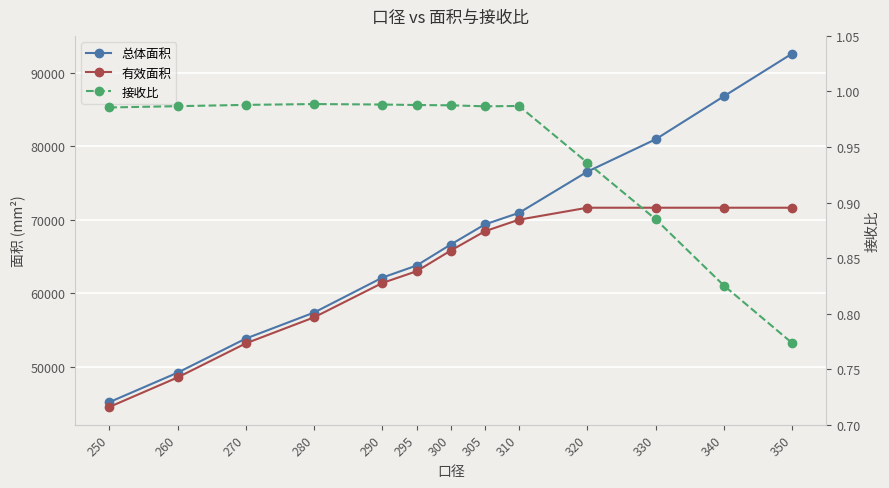

How many interior local peaks does the 接收比 series have?

2